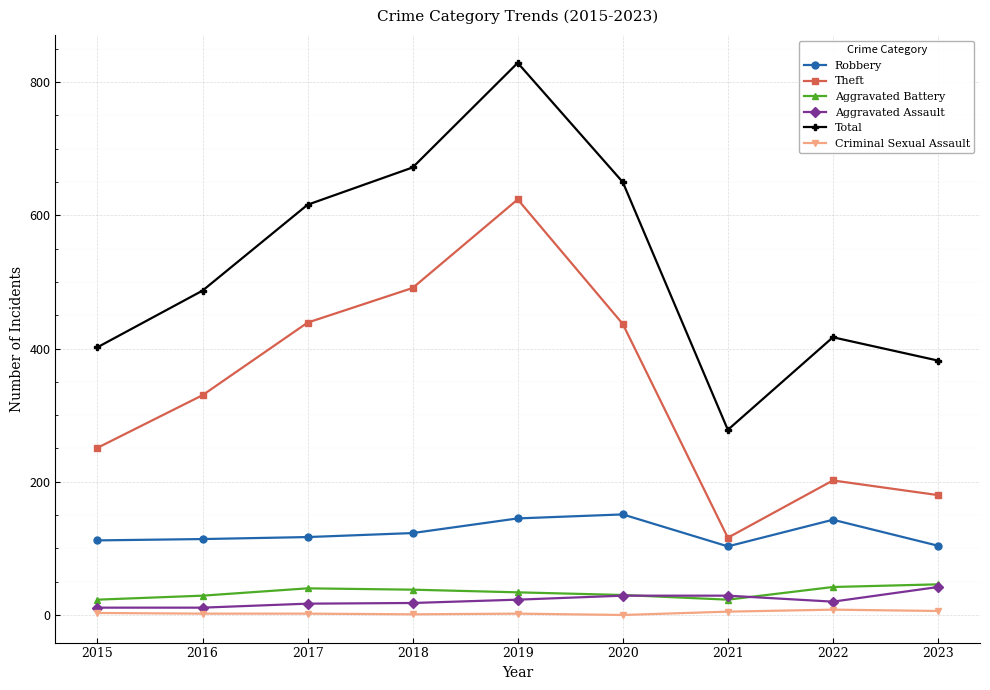

Which series has the widest spread of values?

Total